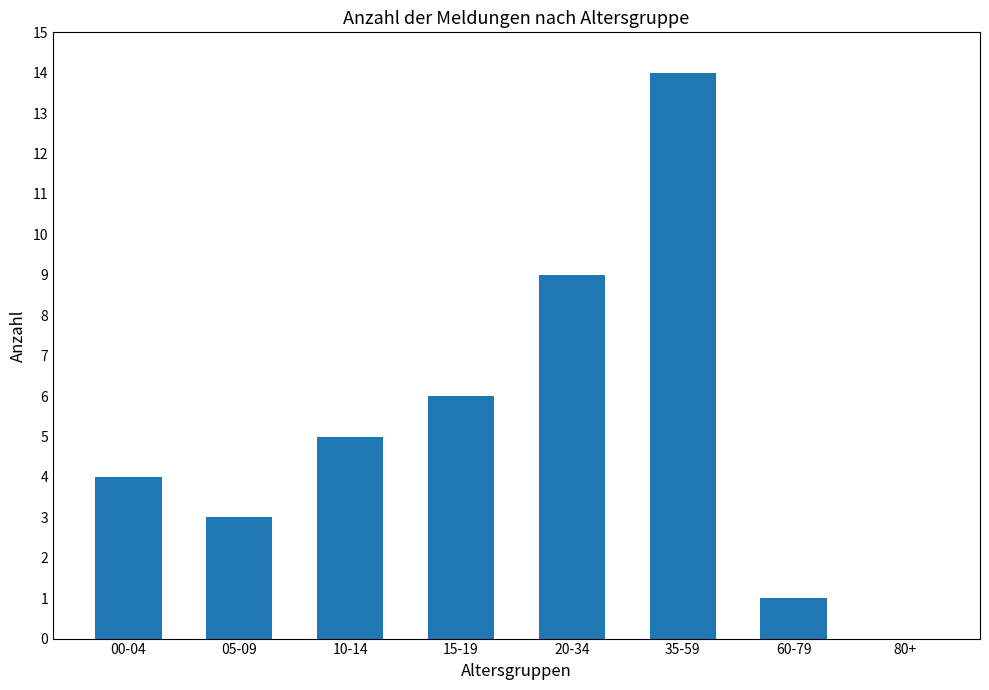

How many series are shown in this chart?

1